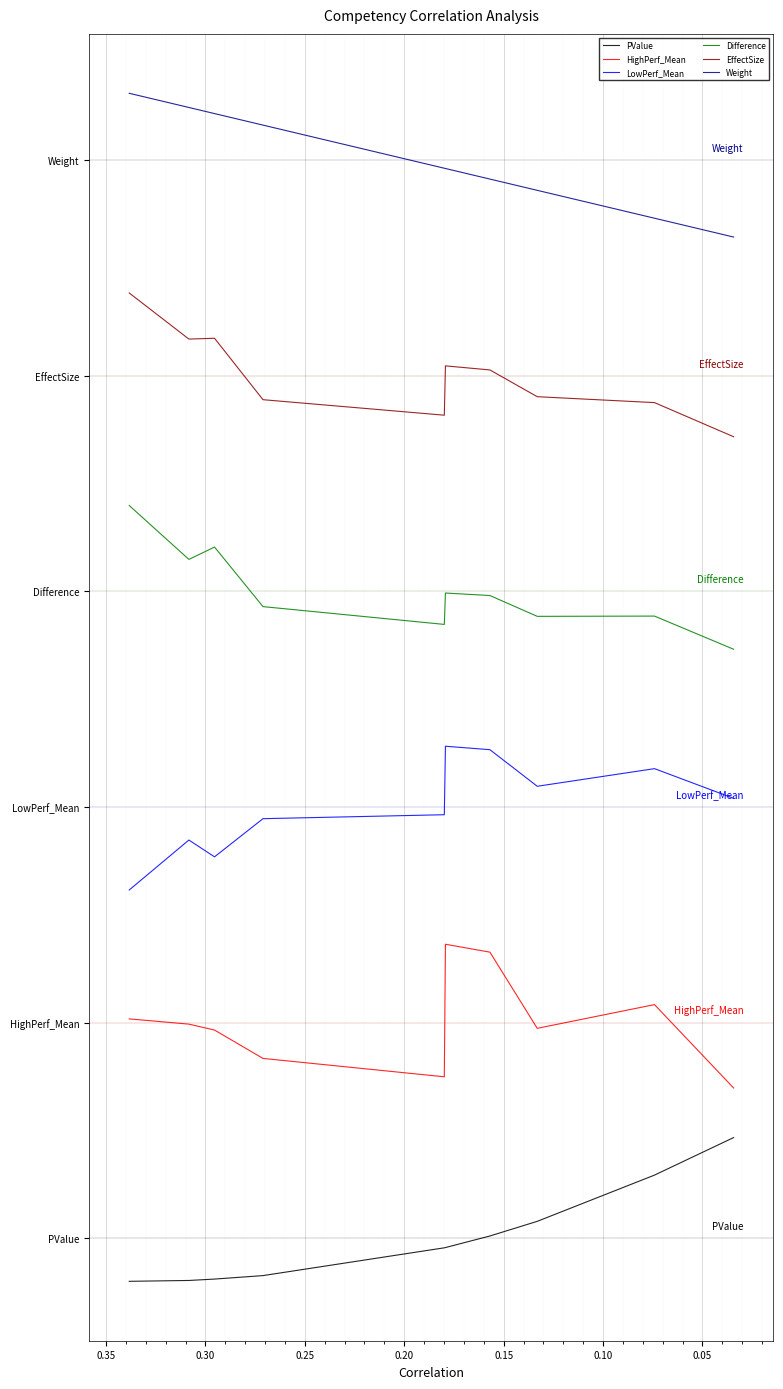

How many values in the LowPerf_Mean series are below 3?

5